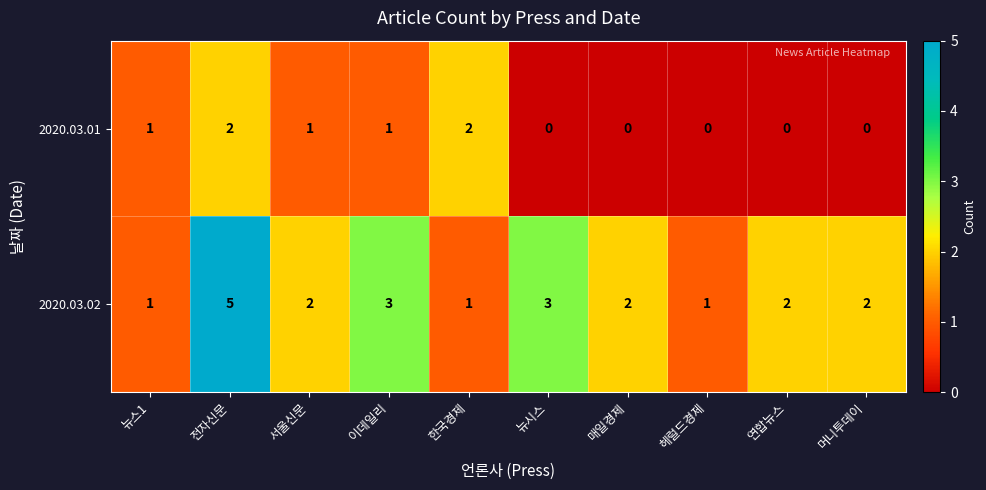

Is it true that 2020.03.02 equals 1 at 연합뉴스?

False